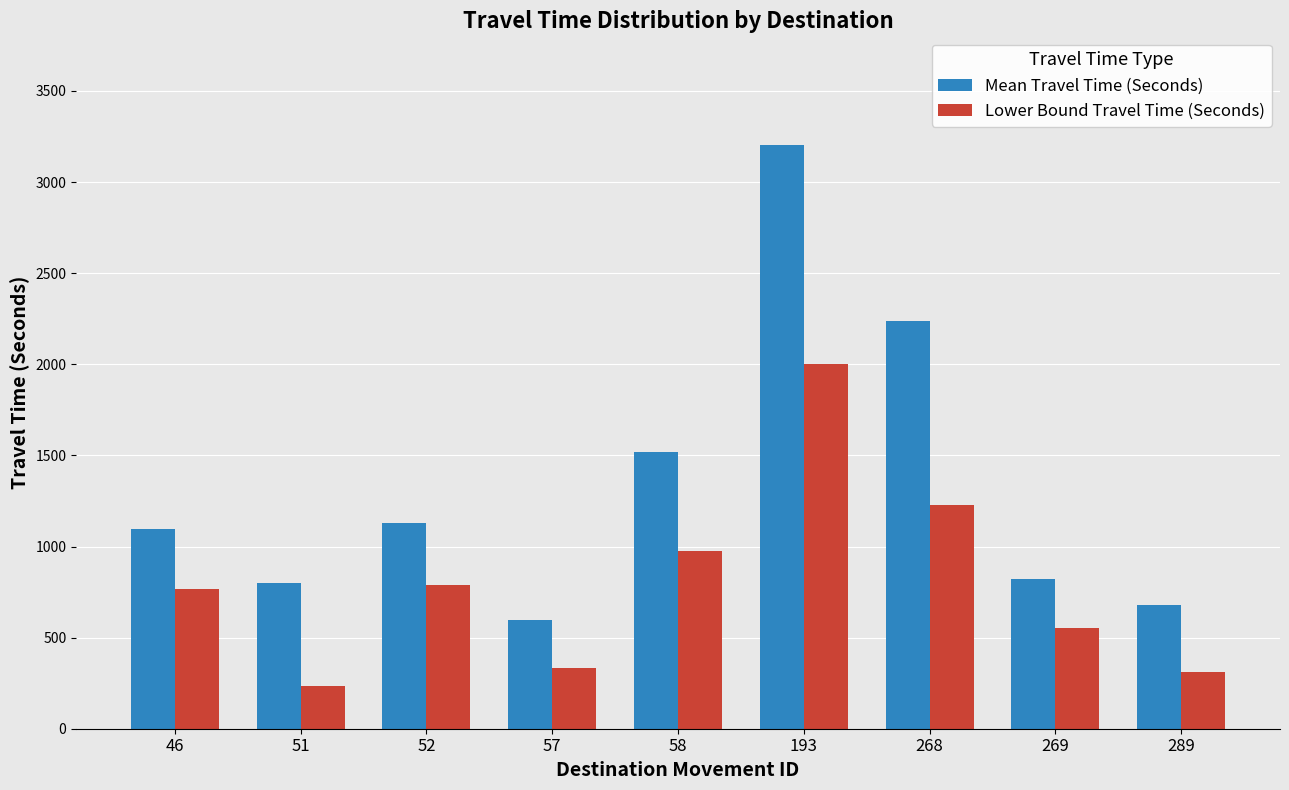

How many values in the Lower Bound Travel Time (Seconds) series are below 769?

4